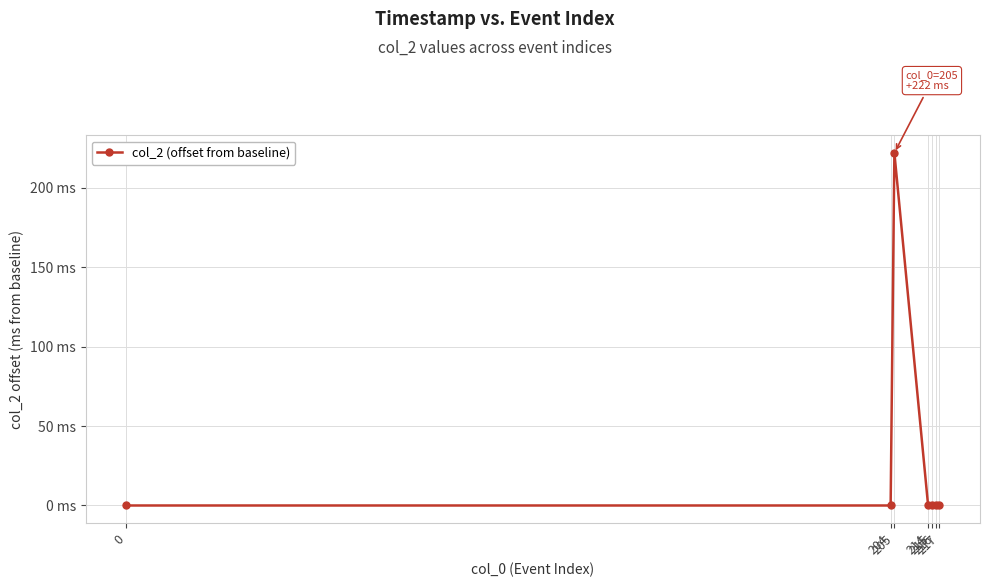

Reading left to right, list all the values displayed in this chart.

0	0	222	0	0	0	0